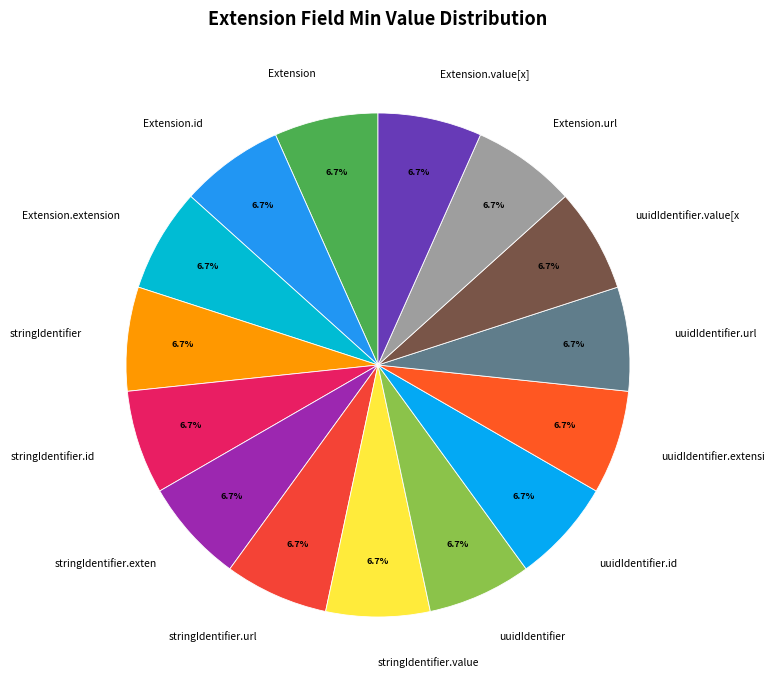

What portion of the pie excludes stringIdentifier?

93.3%